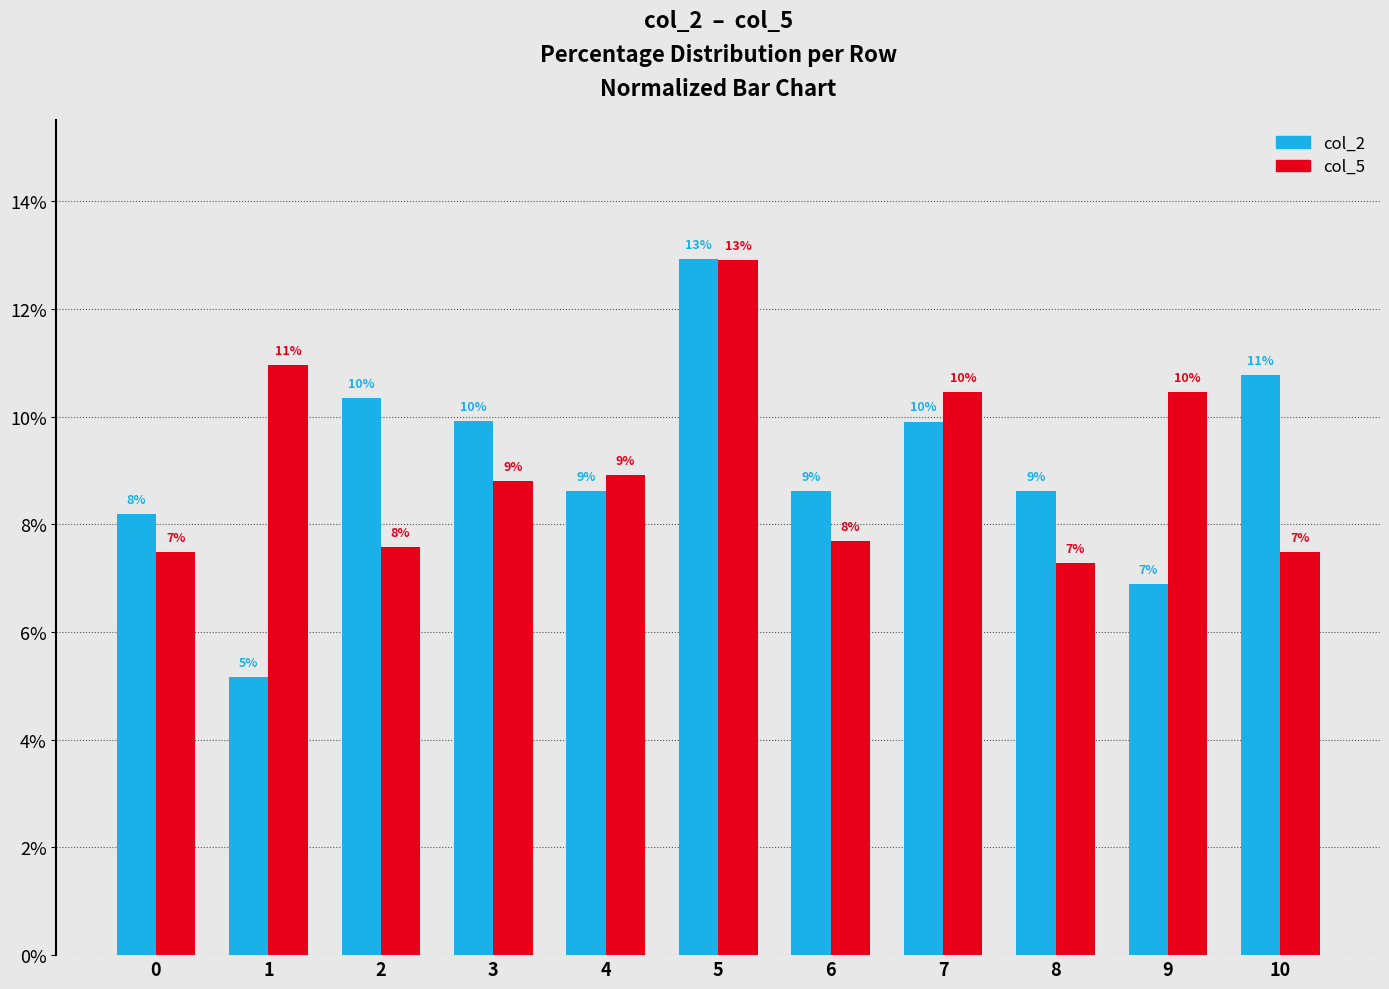

What is the average value of the col_5 series?

9.1